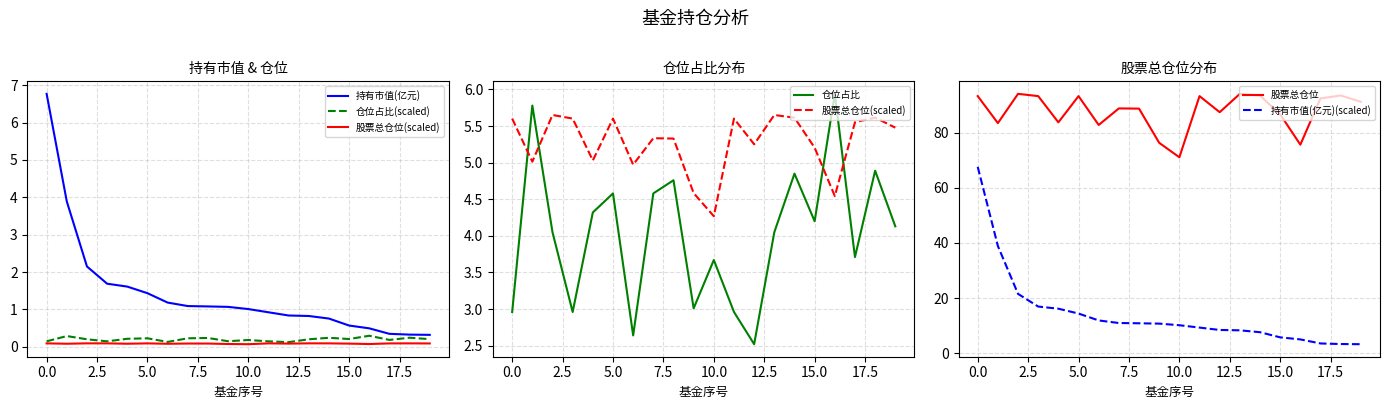

How many interior local valleys does the 股票总仓位 series have?

6